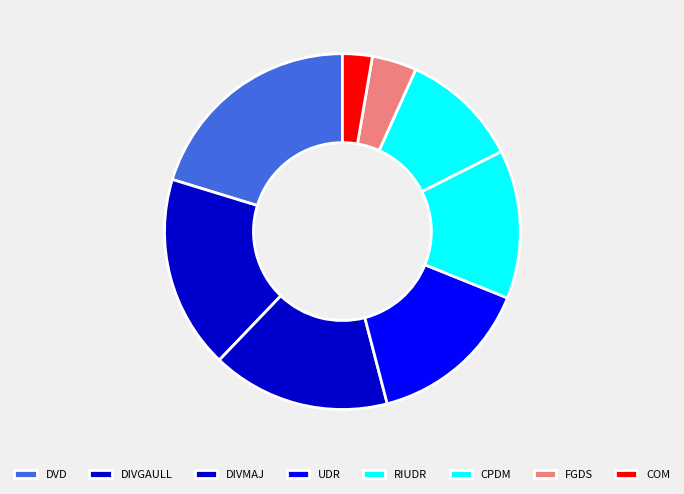

Is it true that DVD is 25% of the pie?

False